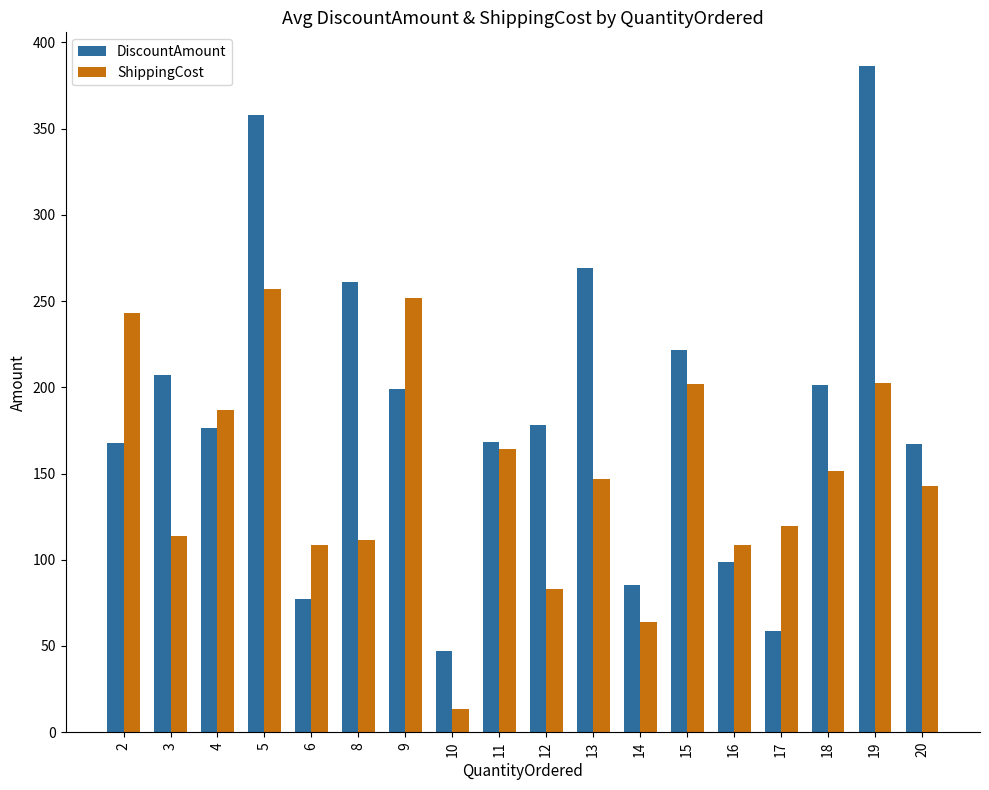

The DiscountAmount series shows 85.5 at 14. True or false?

True